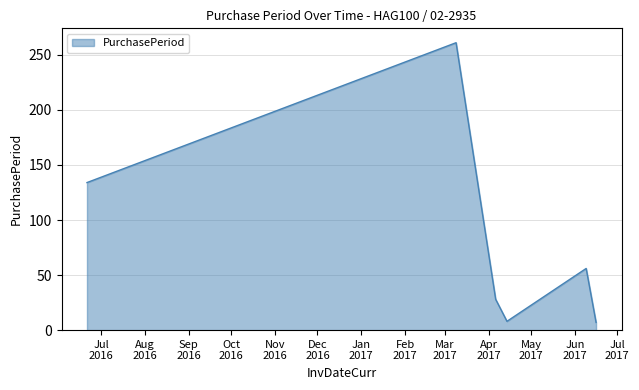

What is the average value?

82